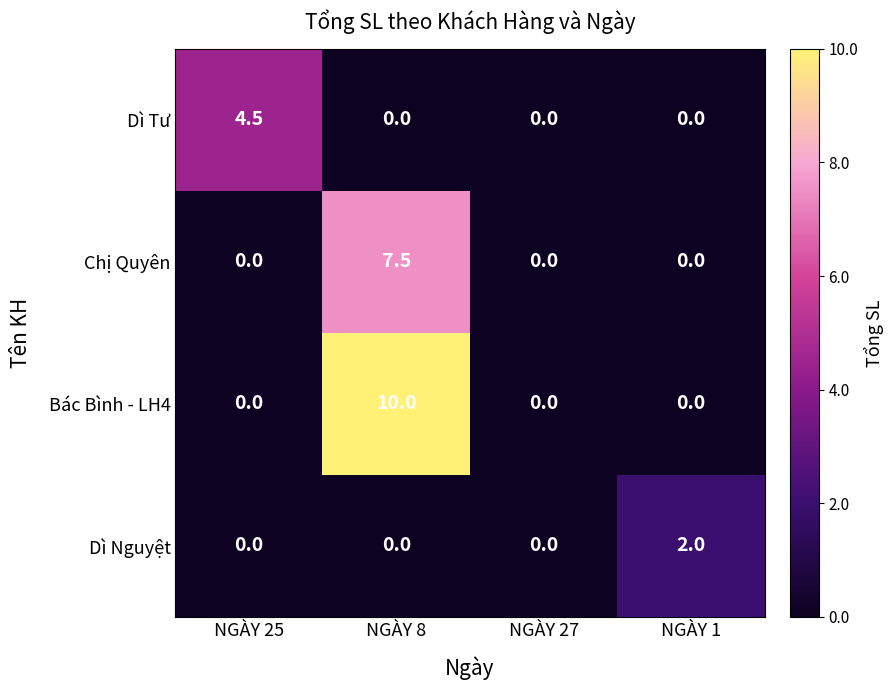

Read the Chị Quyên value at NGÀY 8.

7.5